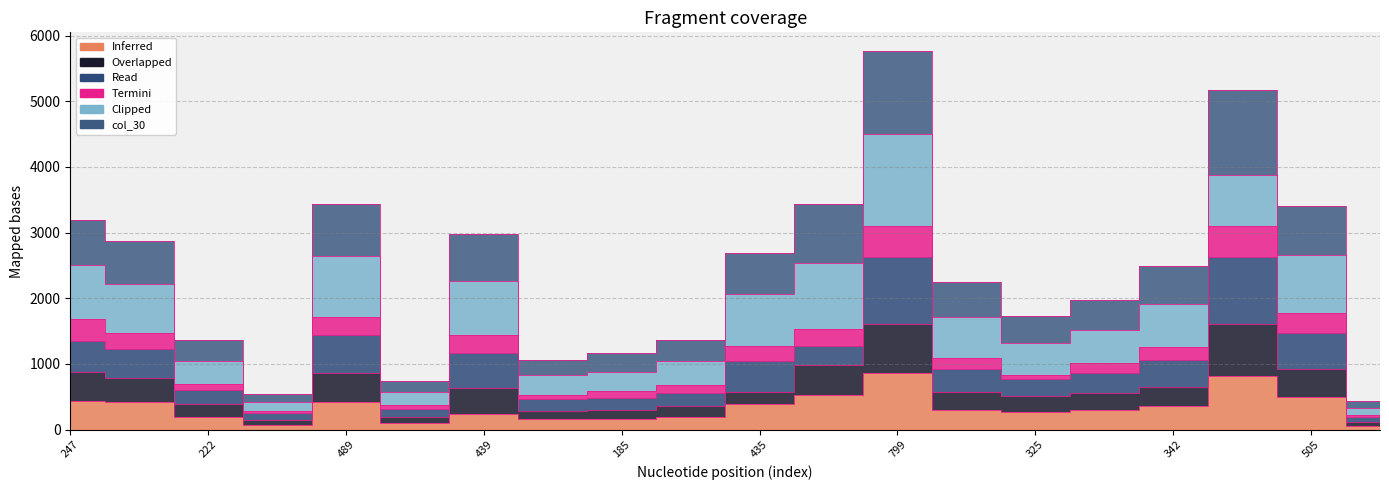

True or false: col_10 and col_6 cross at least once.

False